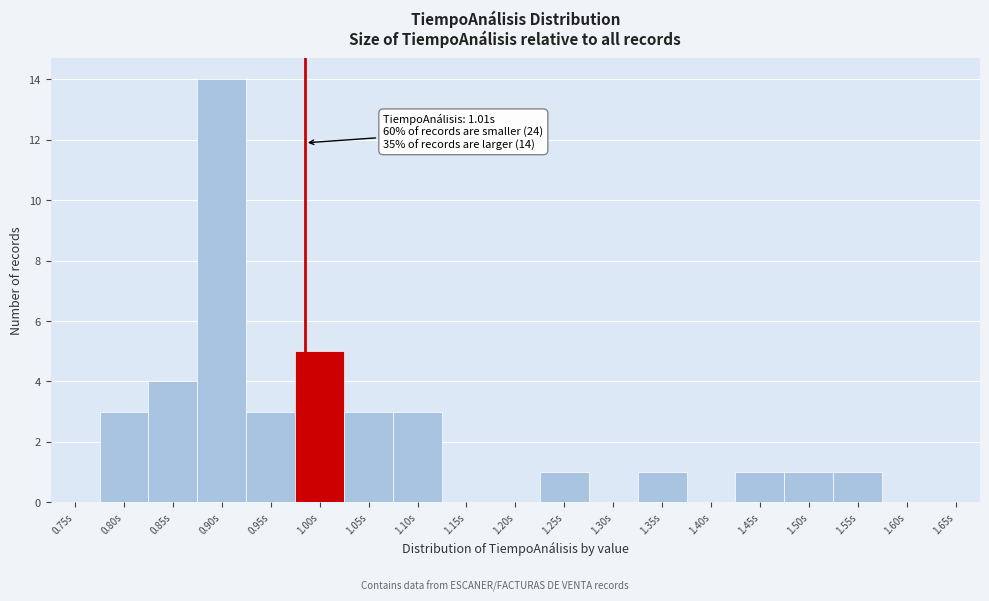

Reading right to left, list all the values displayed in this chart.

1.65s=0	1.60s=0	1.55s=1	1.50s=1	1.45s=1	1.40s=0	1.35s=1	1.30s=0	1.25s=1	1.20s=0	1.15s=0	1.10s=3	1.05s=3	1.00s=5	0.95s=3	0.90s=14	0.85s=4	0.80s=3	0.75s=0